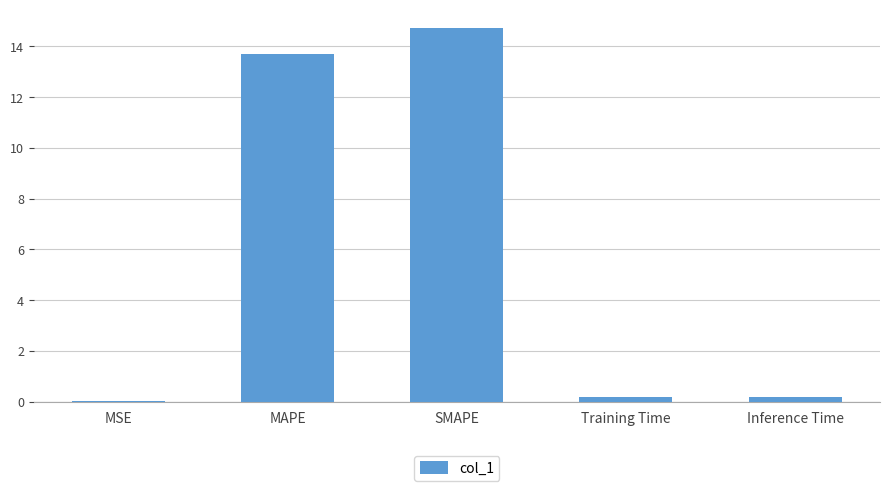

What value does the data have at MAPE?

13.7